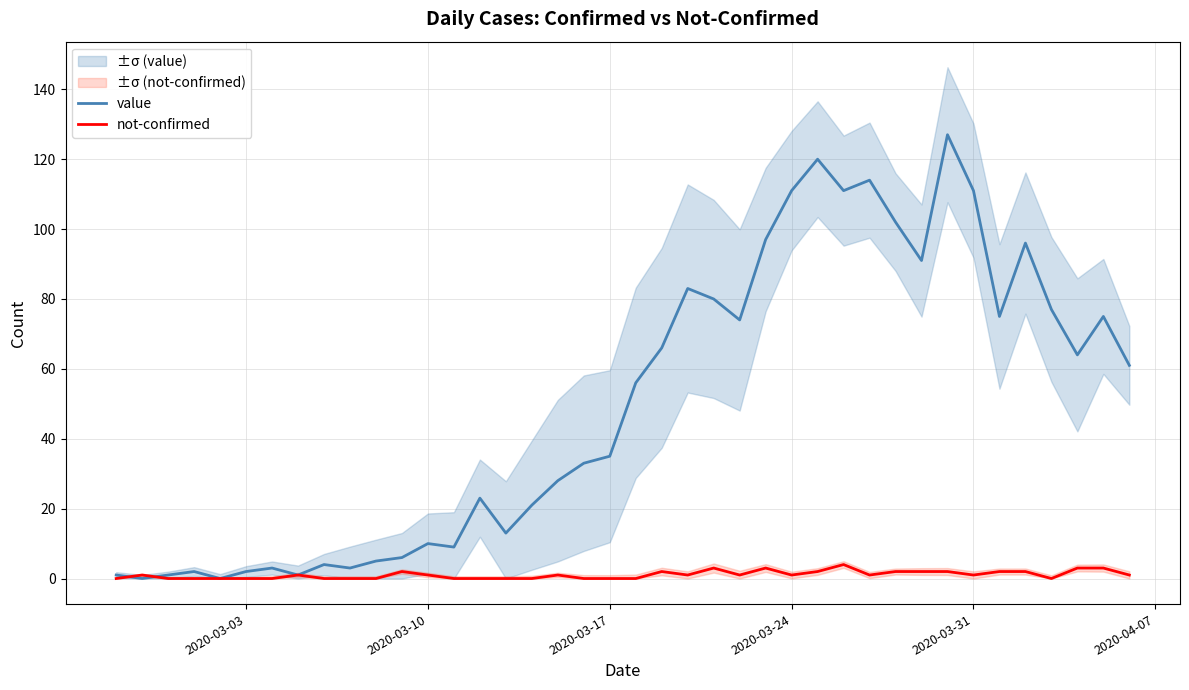

What are all the series names shown in the legend?

value, not-confirmed